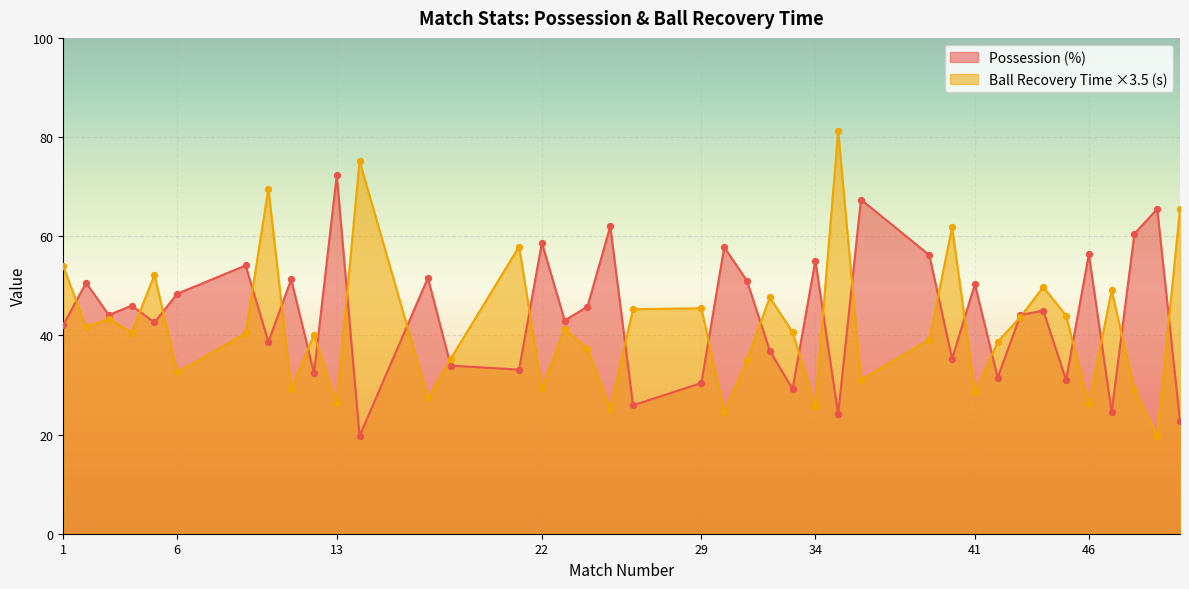

At how many categories does at least one series exceed 58?

11